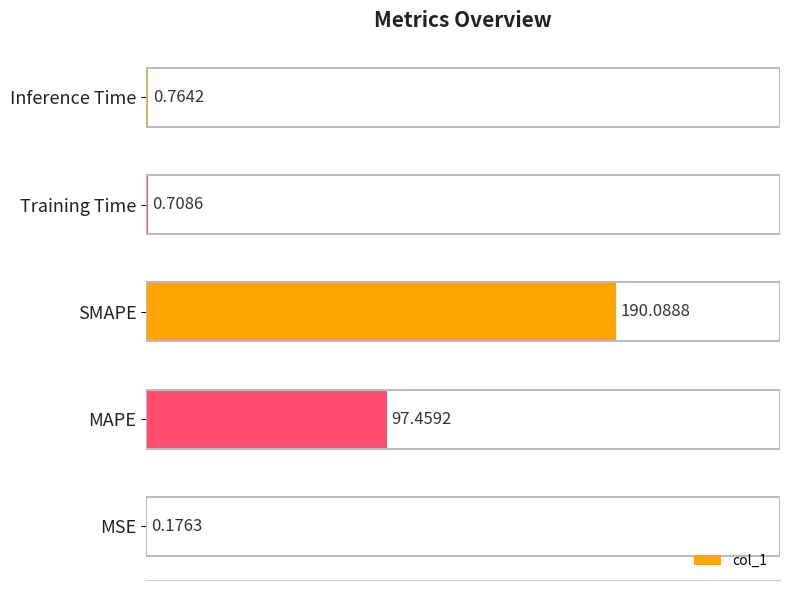

What is the sum of all values?

289.2